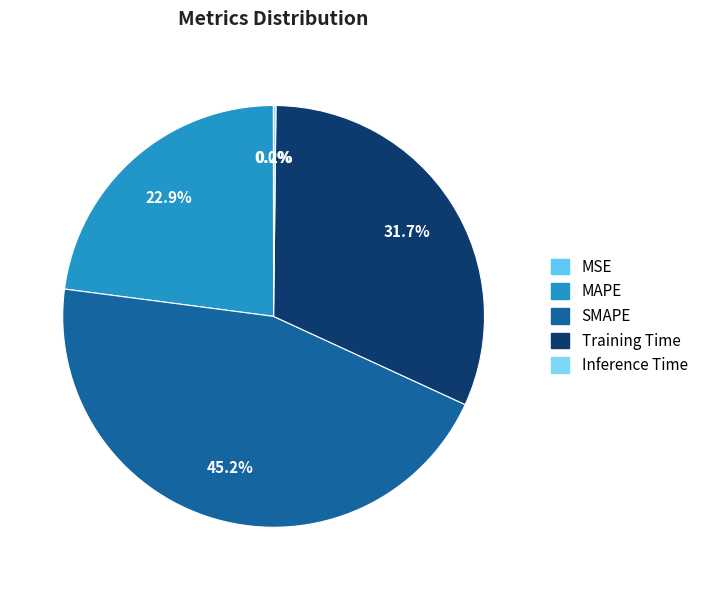

Between Training Time and MSE, which is larger?

Training Time